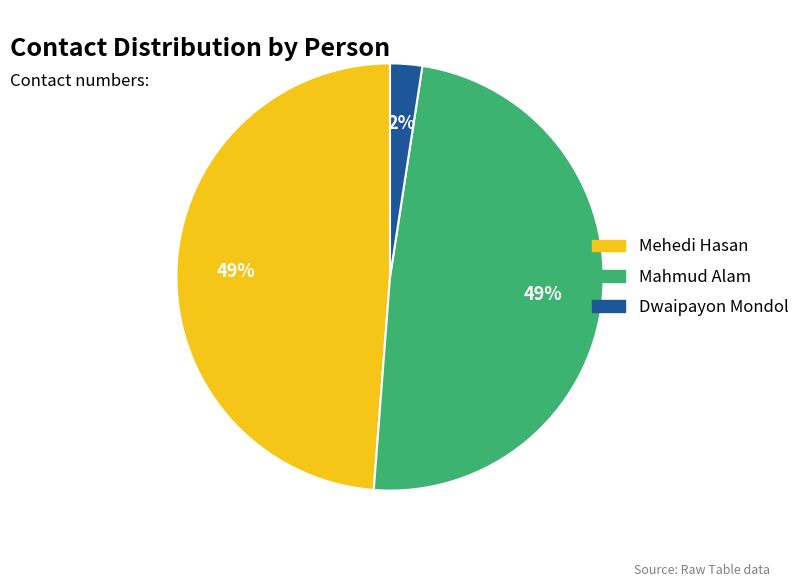

Between Dwaipayon Mondol and Mehedi Hasan, which is larger?

Mehedi Hasan